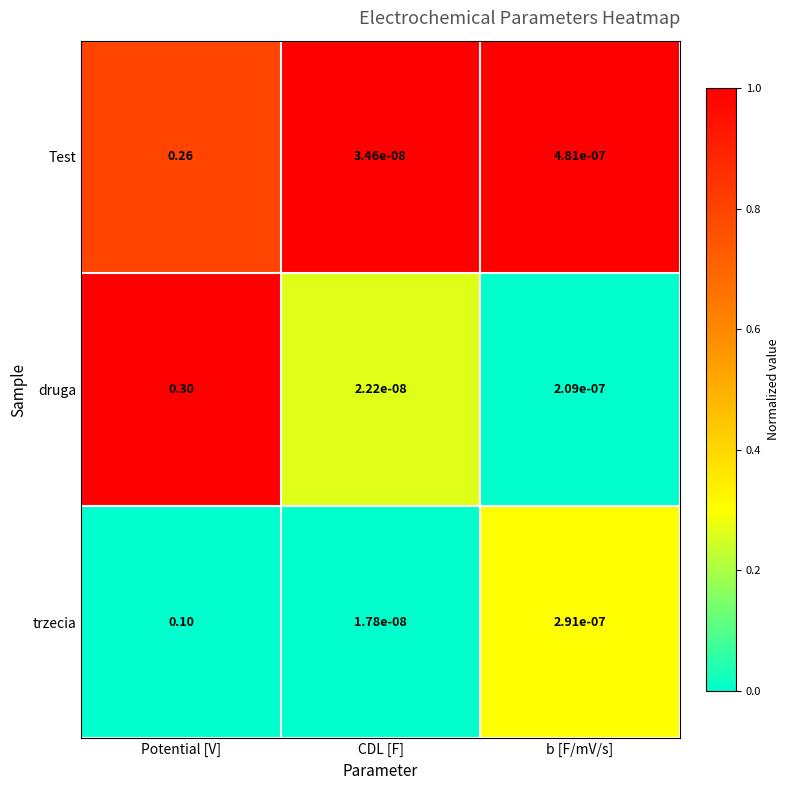

How many categories are shown in the chart?

3